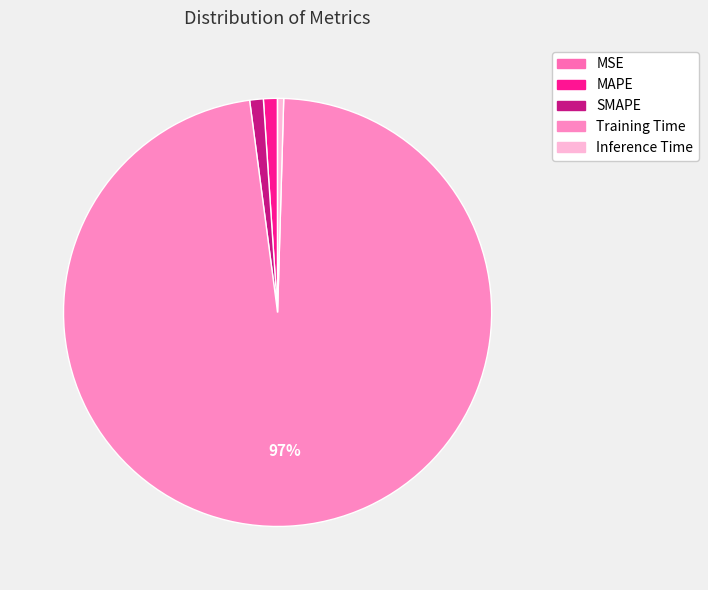

Is it true that Inference Time is 6% of the pie?

False